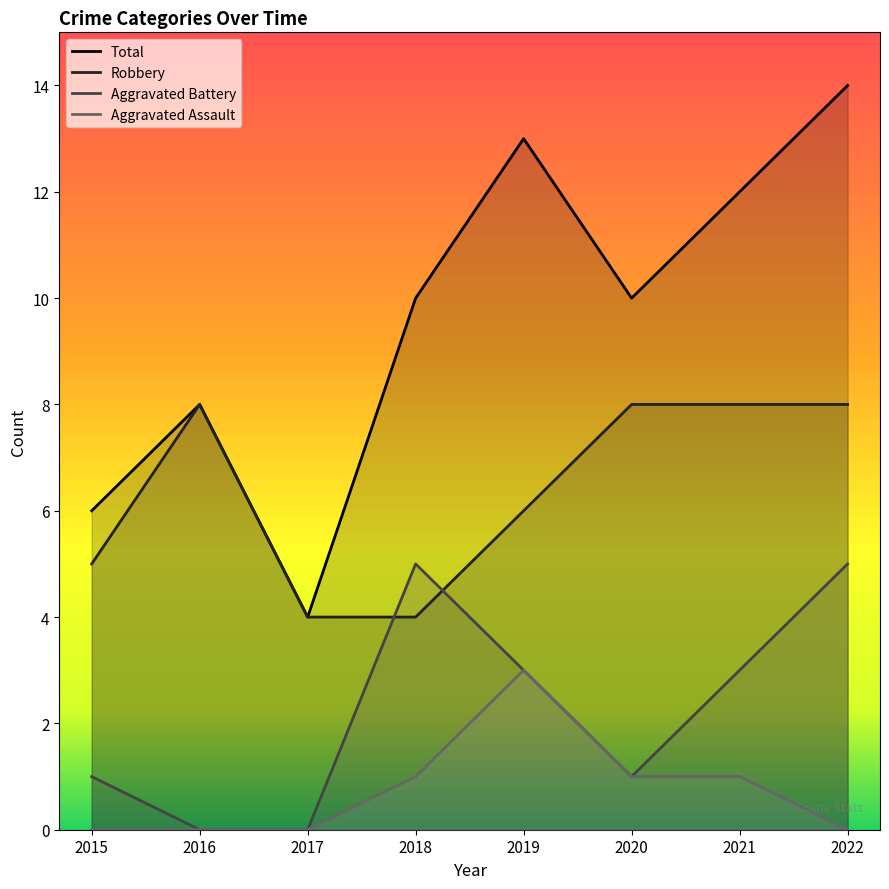

What is the difference between the second highest and minimum values in the Robbery series?

4